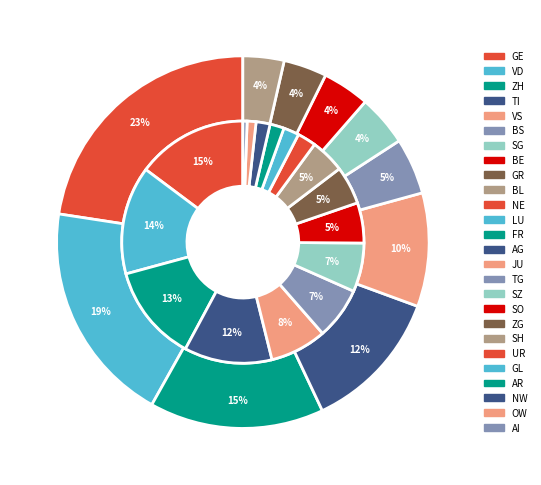

Between LU and TI, which is larger?

TI